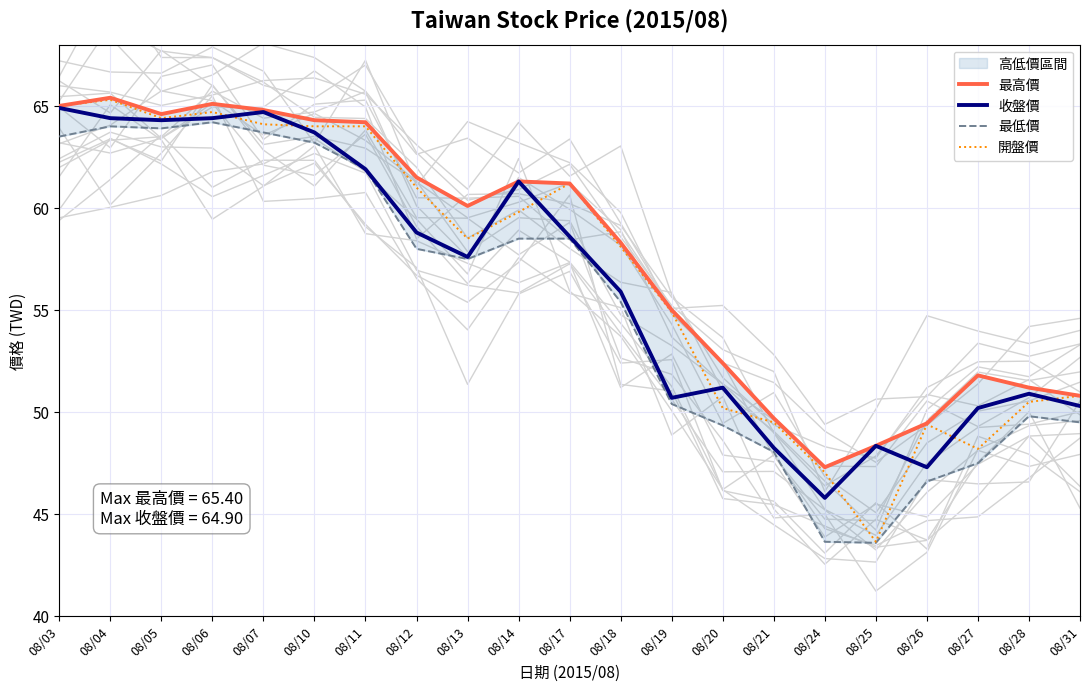

Rank the series at 08/12 from highest to lowest value.

最高價, 開盤價, 收盤價, 最低價